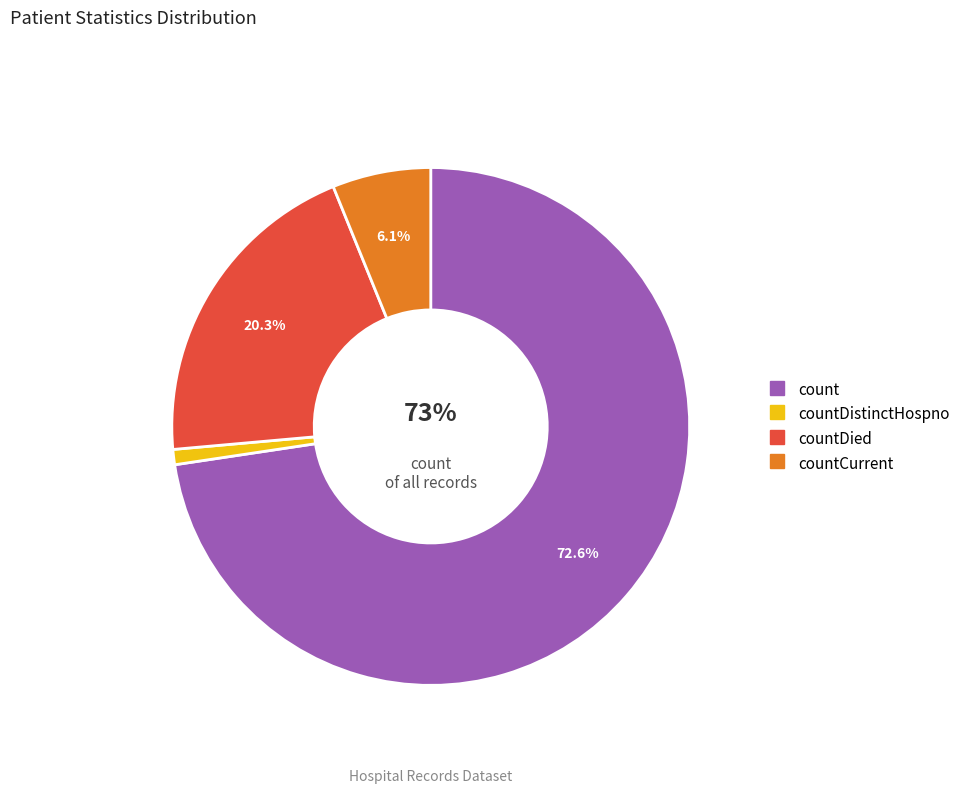

How many slices are in this pie chart?

4